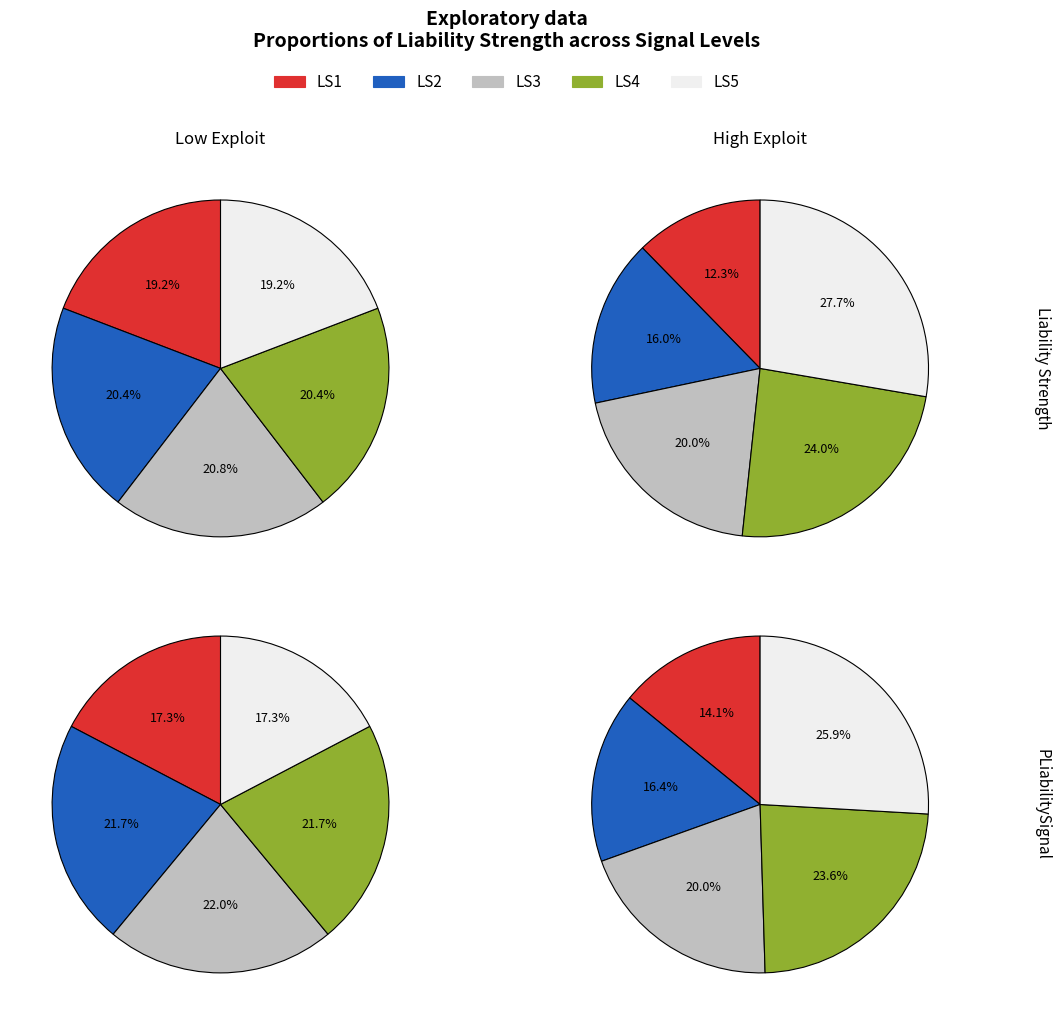

Is 0 the majority of the pie?

No